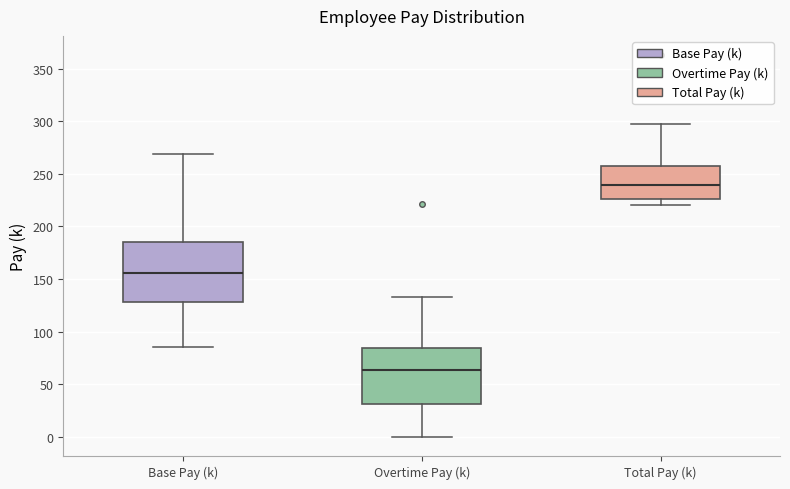

Reading left to right, read every box against the y-axis: the position of its median line, the range the box covers, and the ends of its whiskers. The values are not printed on the chart, so give them approximately, as read against the axis.

Base Pay (k): median 155, box 130 to 185, whiskers 85 to 270
Overtime Pay (k): median 65, box 30 to 85, whiskers 0 to 135
Total Pay (k): median 240, box 225 to 260, whiskers 220 to 300